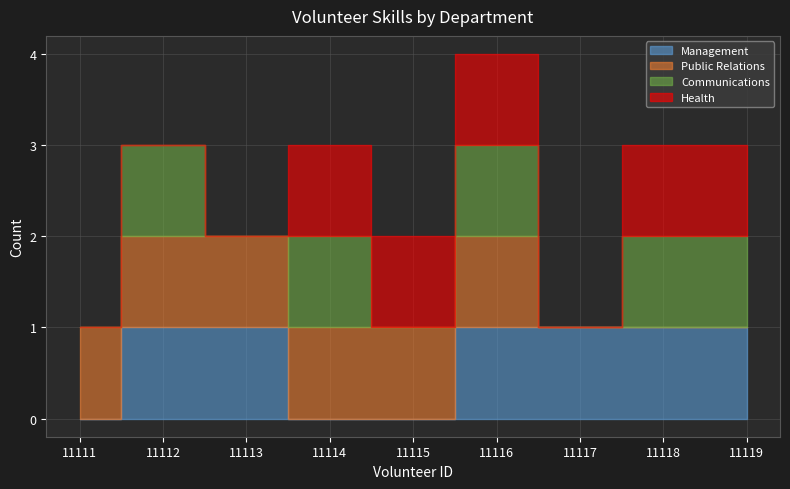

Which series has the widest spread of values?

Management